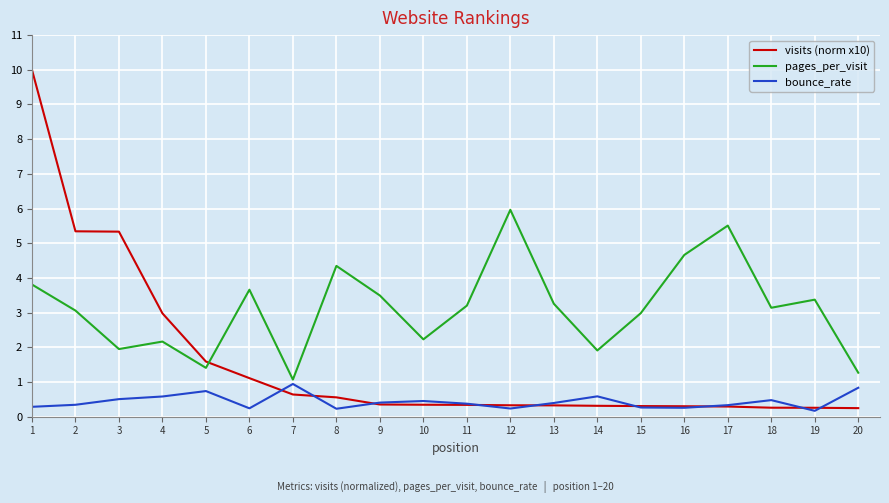

What are all the series names shown in the legend?

visits (norm x10), pages_per_visit, bounce_rate